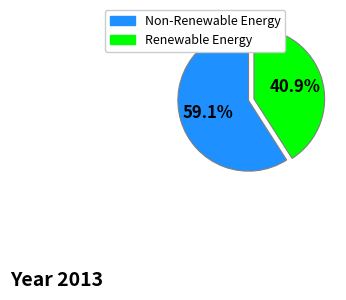

Is there a majority slice in this chart?

Yes